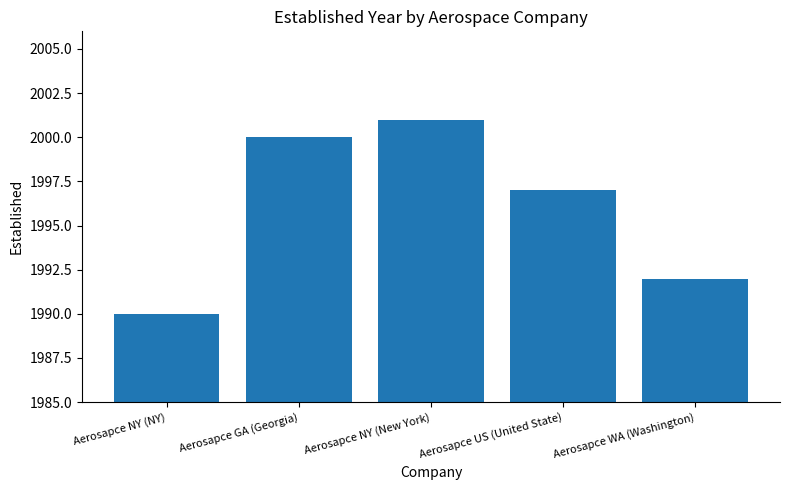

Are the bars horizontal?

No